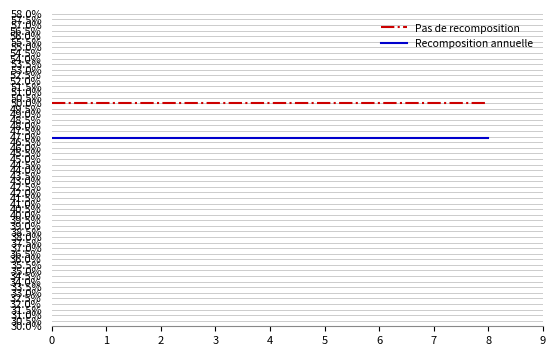

Between 1 and 7, which is larger?

1